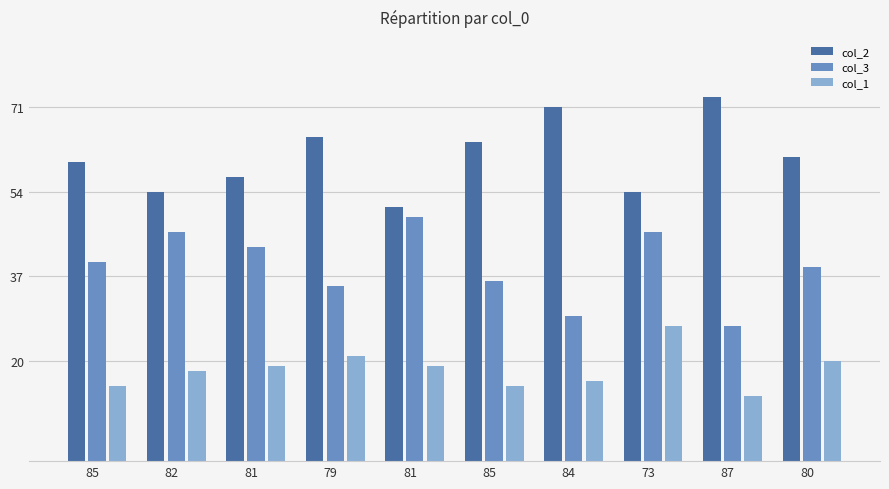

Reading left to right, list all the values displayed in this chart.

col_2: 60	54	57	65	51	64	71	54	73	61
col_3: 40	46	43	35	49	36	29	46	27	39
col_1: 15	18	19	21	19	15	16	27	13	20